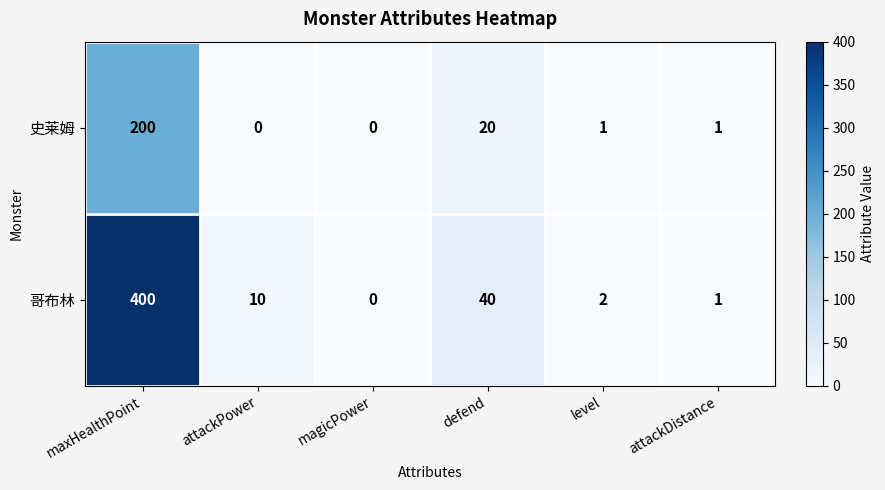

What is the difference between the highest and lowest values at attackPower?

10